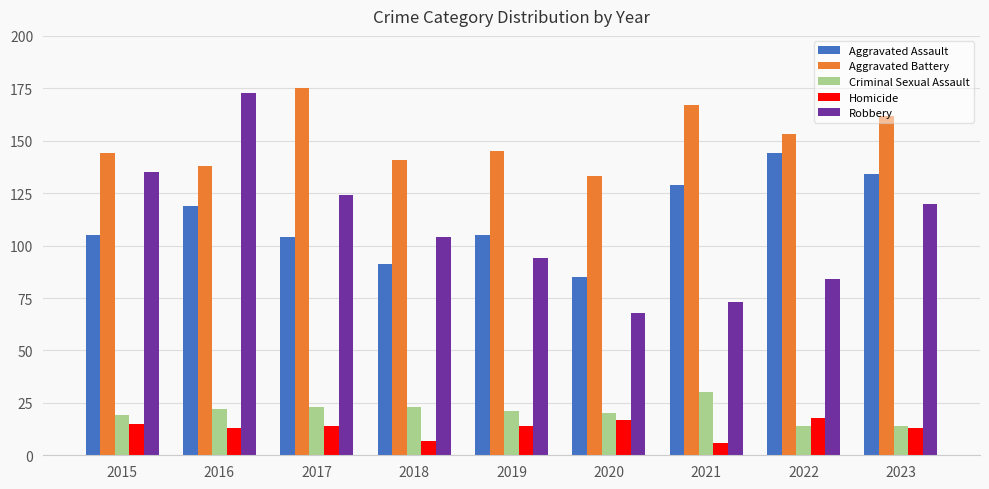

What are all the series names shown in the legend?

Aggravated Assault, Aggravated Battery, Criminal Sexual Assault, Homicide, Robbery